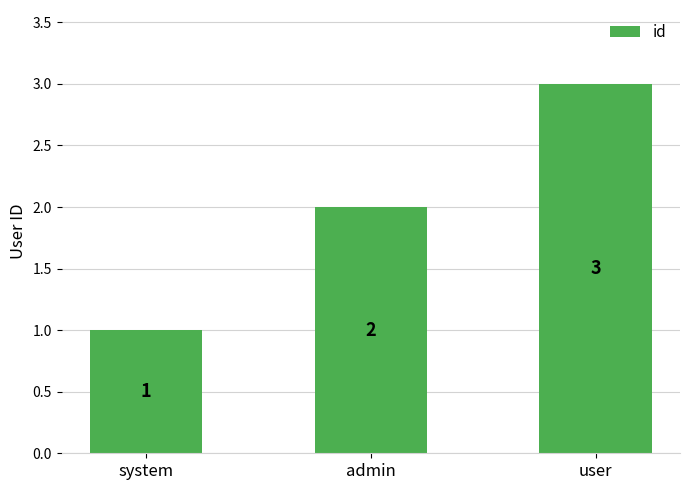

What is the maximum value shown in the chart?

3